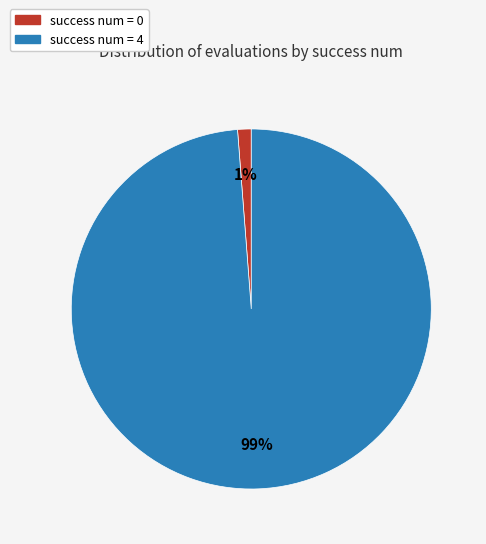

Is there any slice that represents more than half of the pie?

Yes